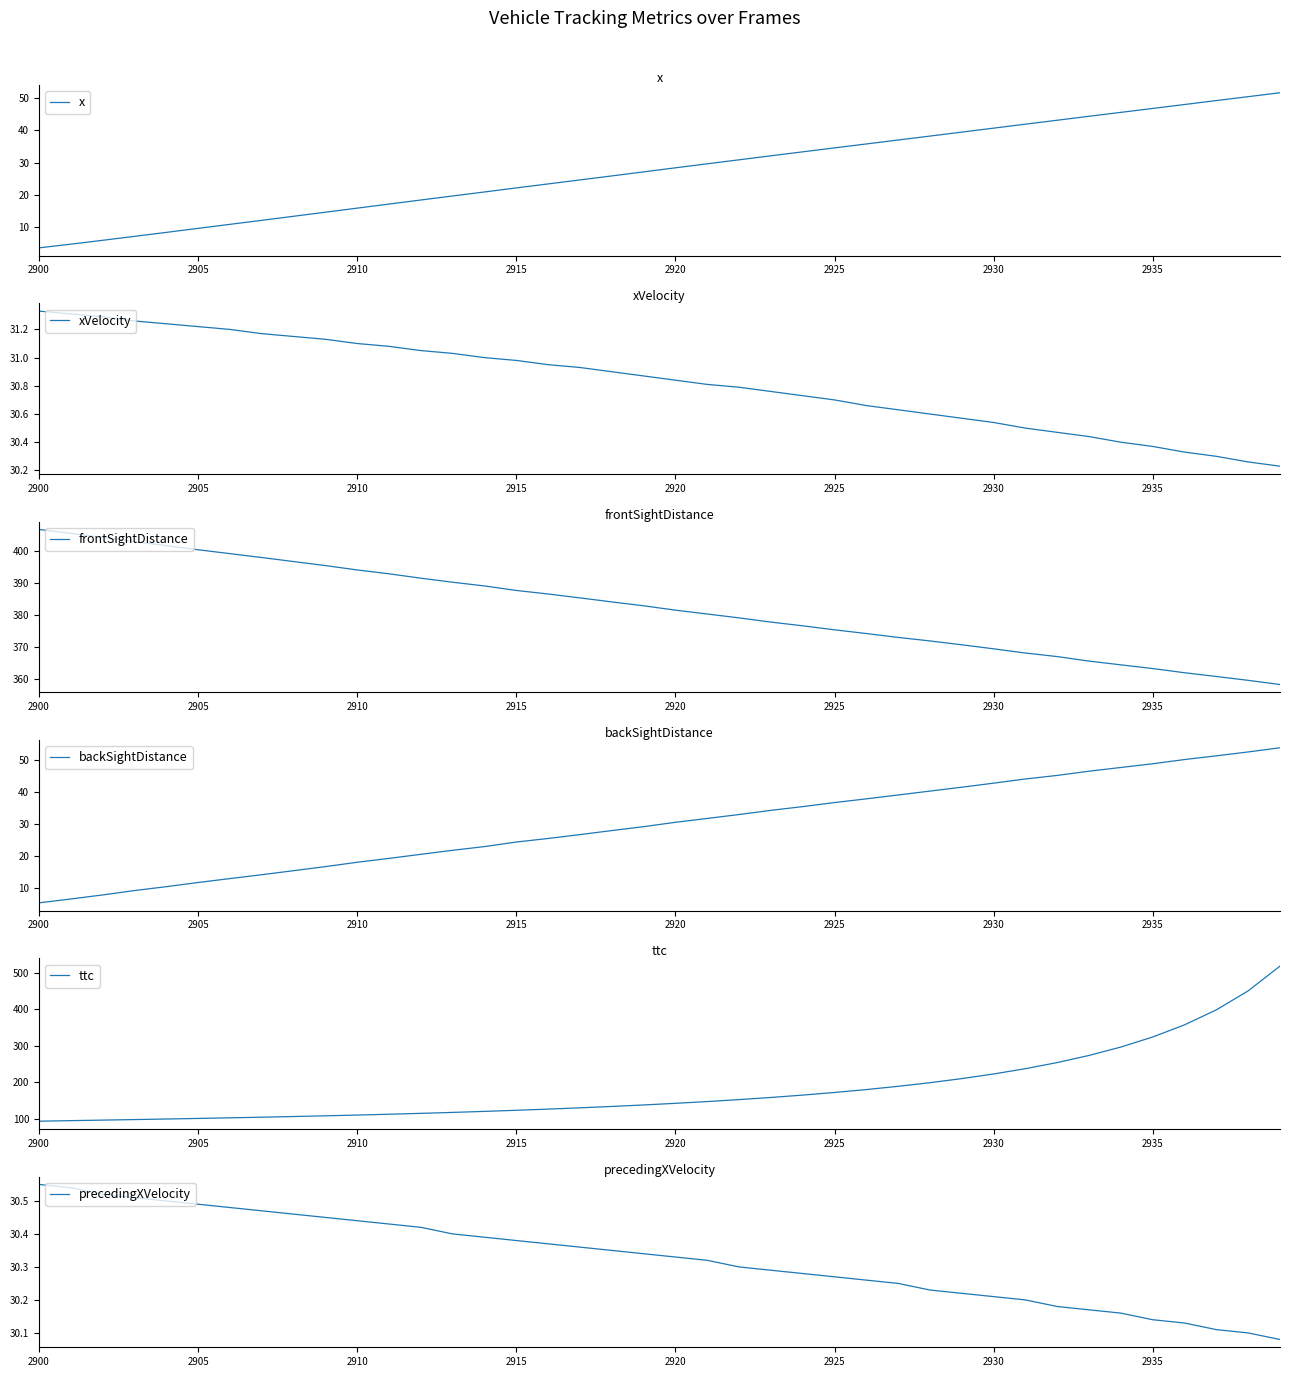

What is the lowest value of the x series?

3.6